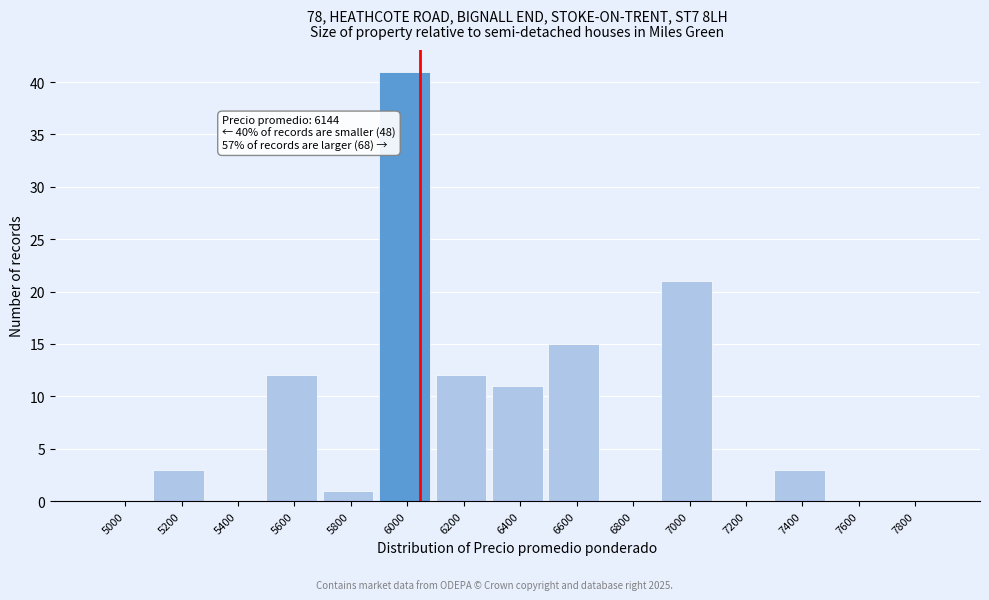

Reading left to right, what are all the values shown in this chart?

5000=0	5200=3	5400=0	5600=12	5800=1	6000=41	6200=12	6400=11	6600=15	6800=0	7000=21	7200=0	7400=3	7600=0	7800=0